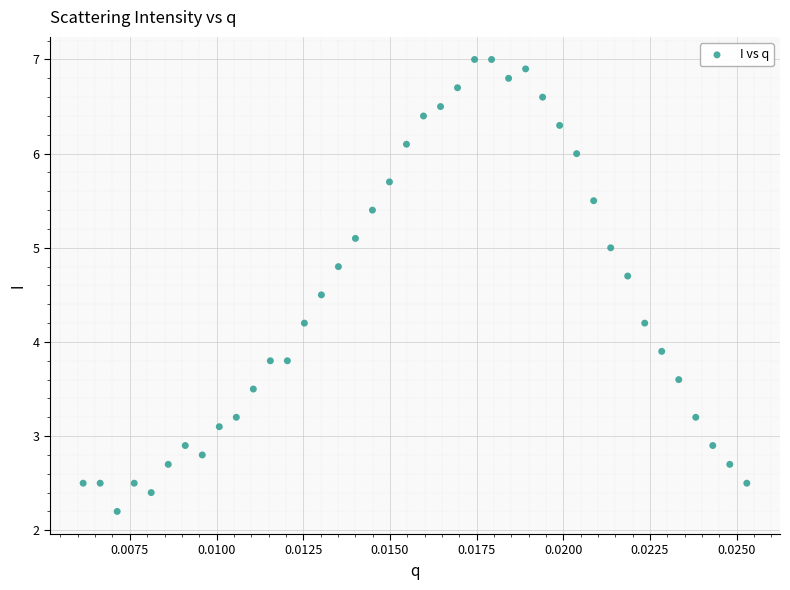

What Y value in the scatter plot is closest to 4?

3.9